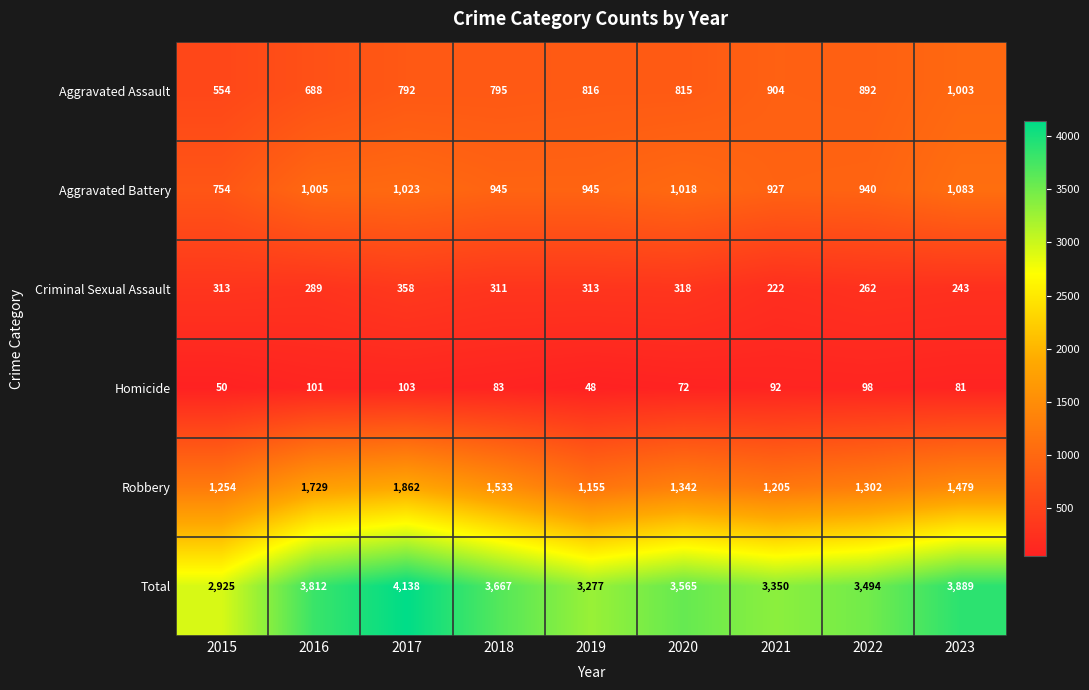

Is it true that Aggravated Battery equals 620 at 2022?

False